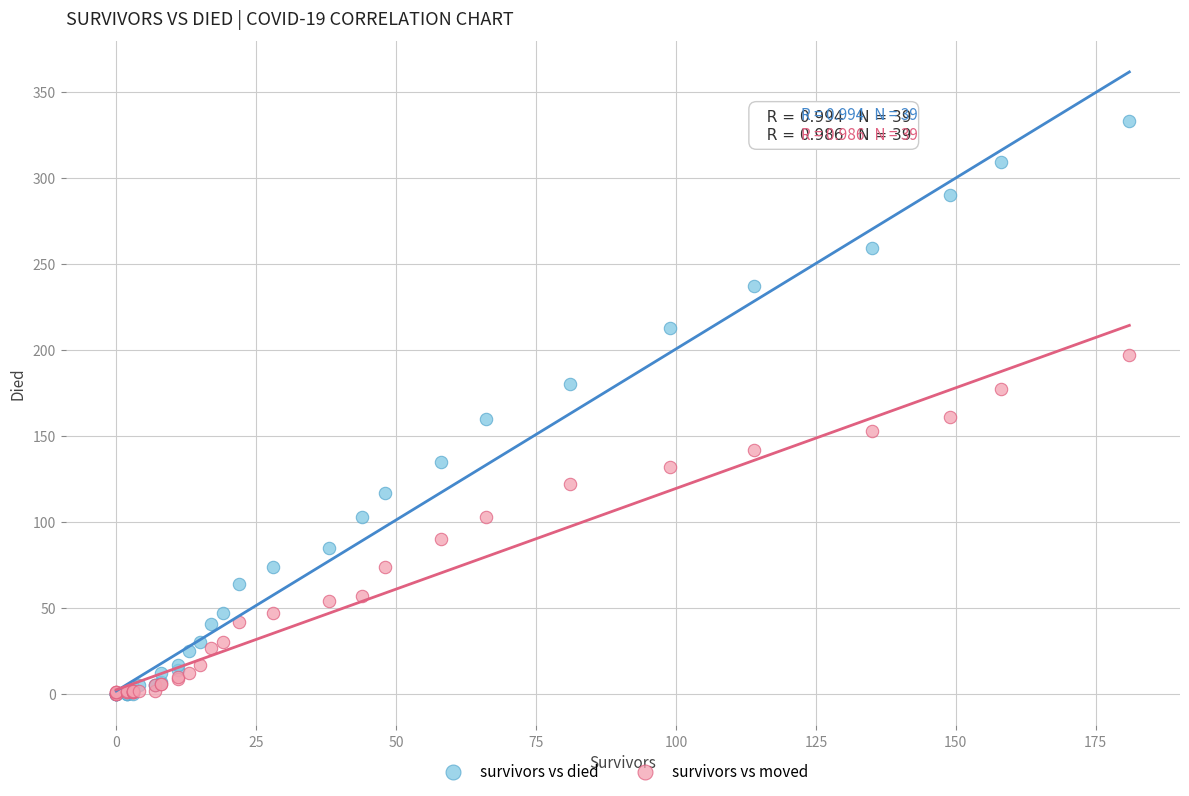

What are all the series names shown in the legend?

survivors vs died, survivors vs moved